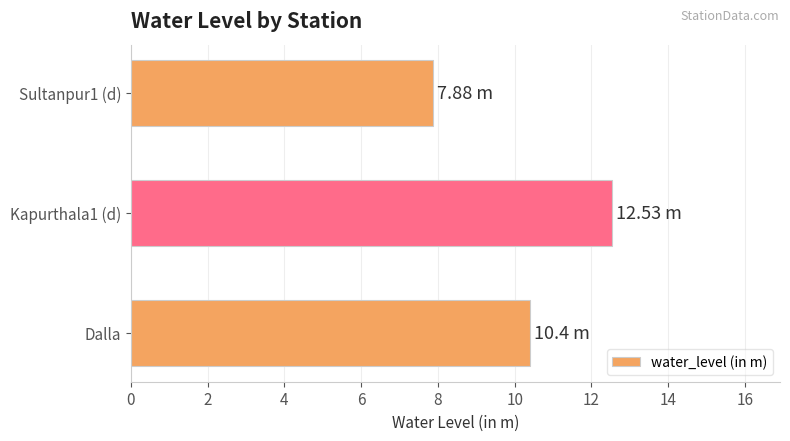

Rank the categories by value from lowest to highest.

Sultanpur1 (d), Dalla, Kapurthala1 (d)